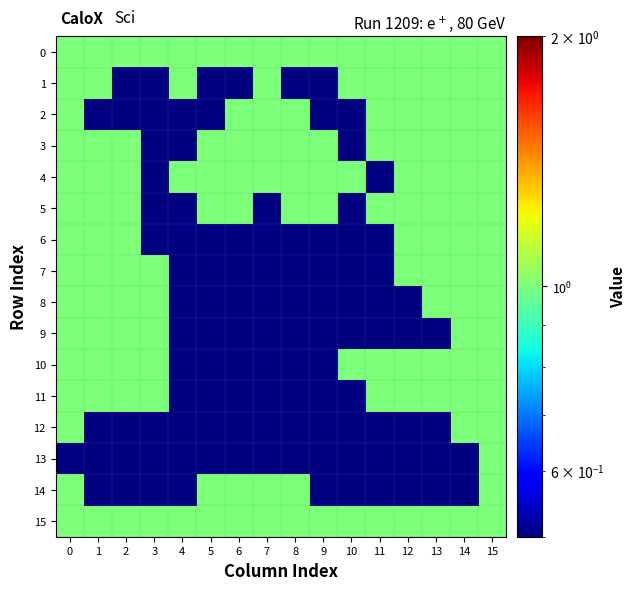

What is the total value across all series at 7?

9.7